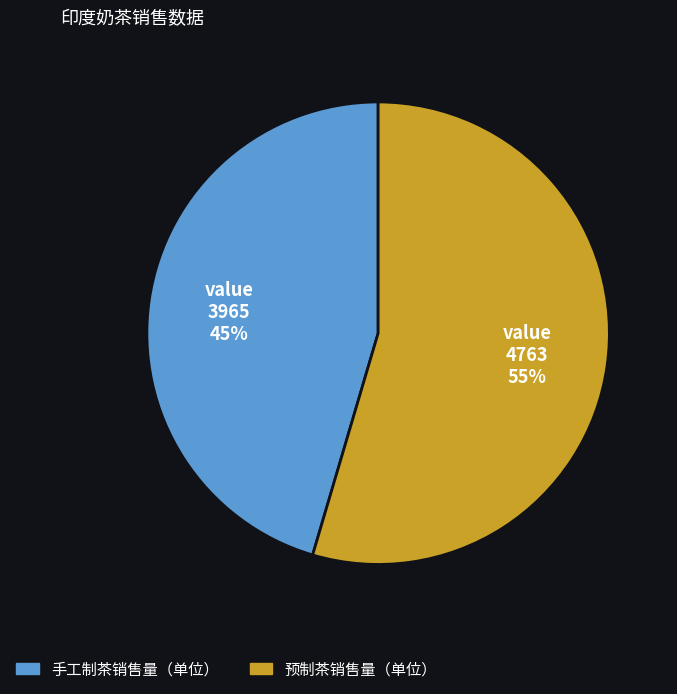

To the nearest percent, what is the average slice percentage?

50%